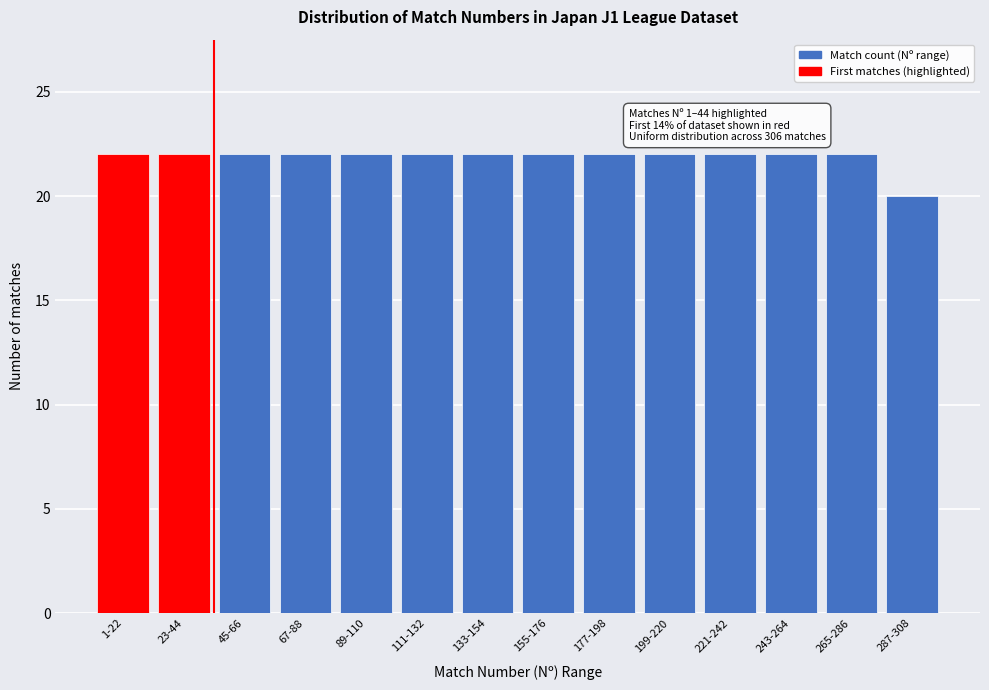

Reading left to right, what are all the values shown in this chart?

22	22	22	22	22	22	22	22	22	22	22	22	22	20